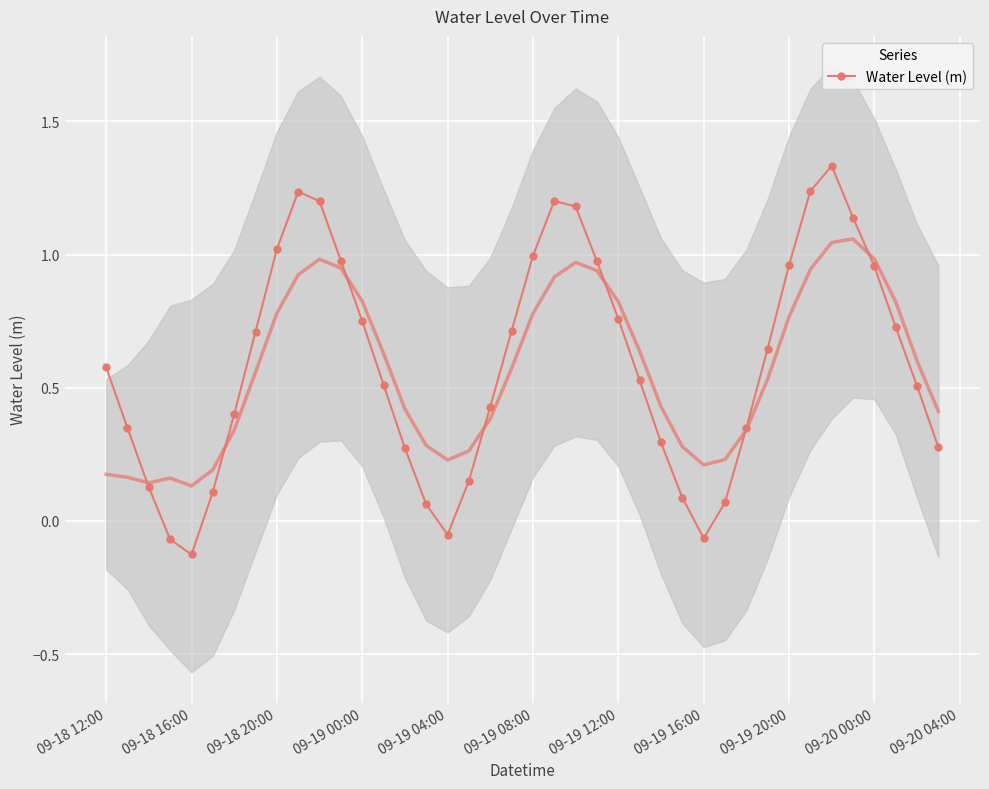

What is the greatest value displayed?

1.3